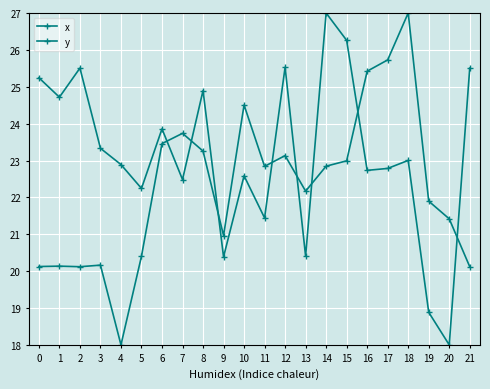

Is this an area chart (filled region under the line)?

No